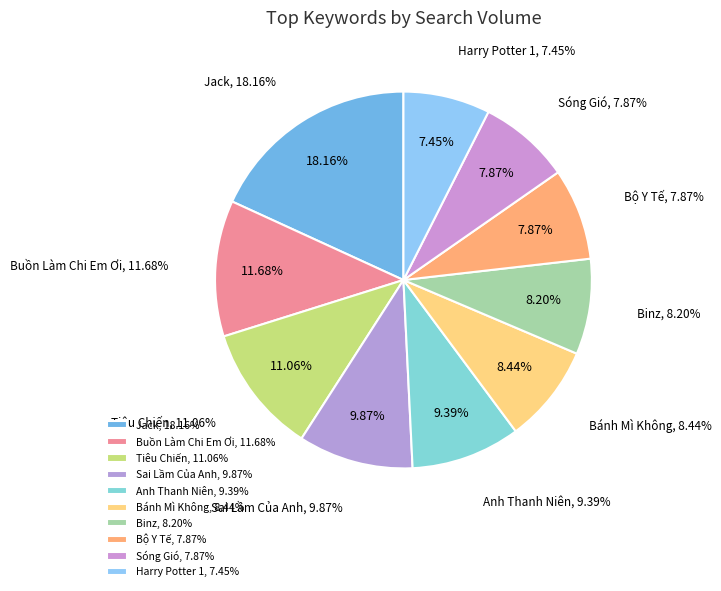

Is there any slice that represents more than half of the pie?

No